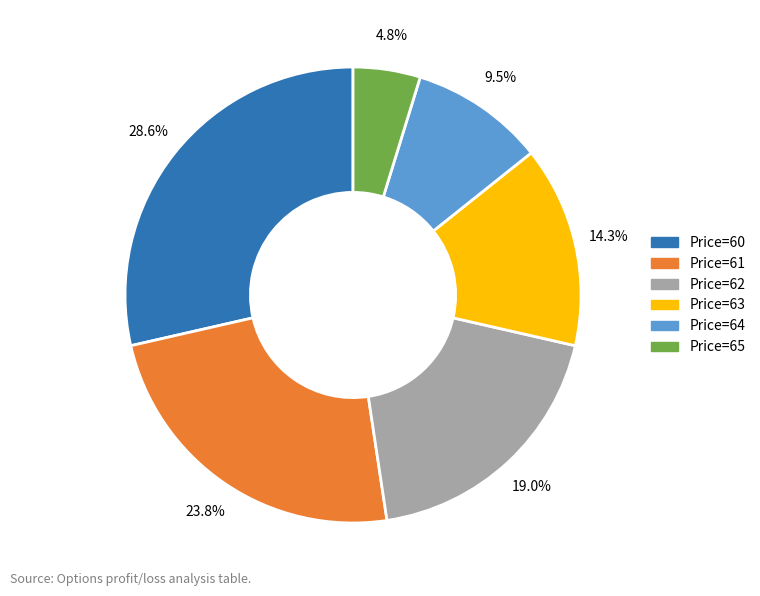

Is there any slice that represents more than half of the pie?

No